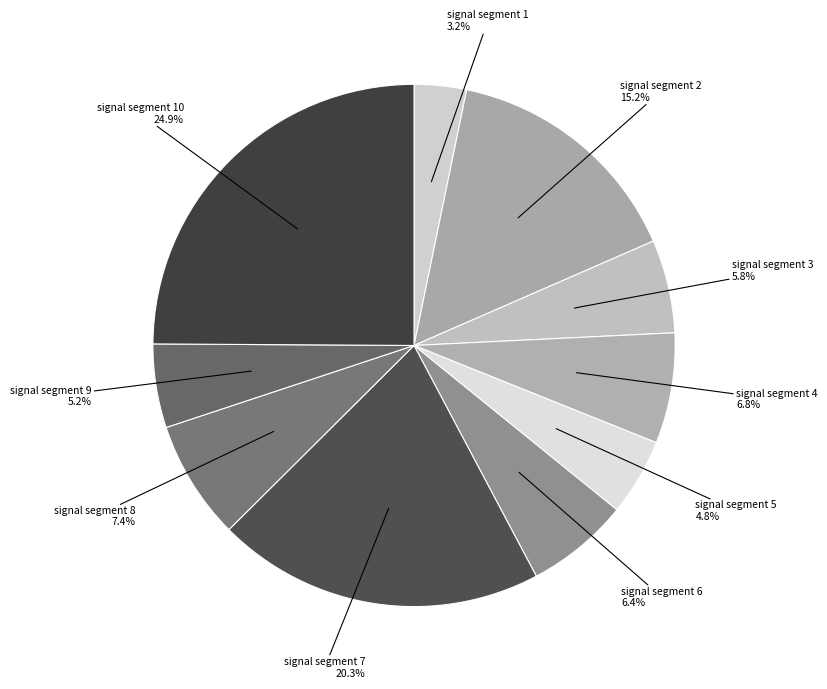

How many segments does this pie chart have?

10